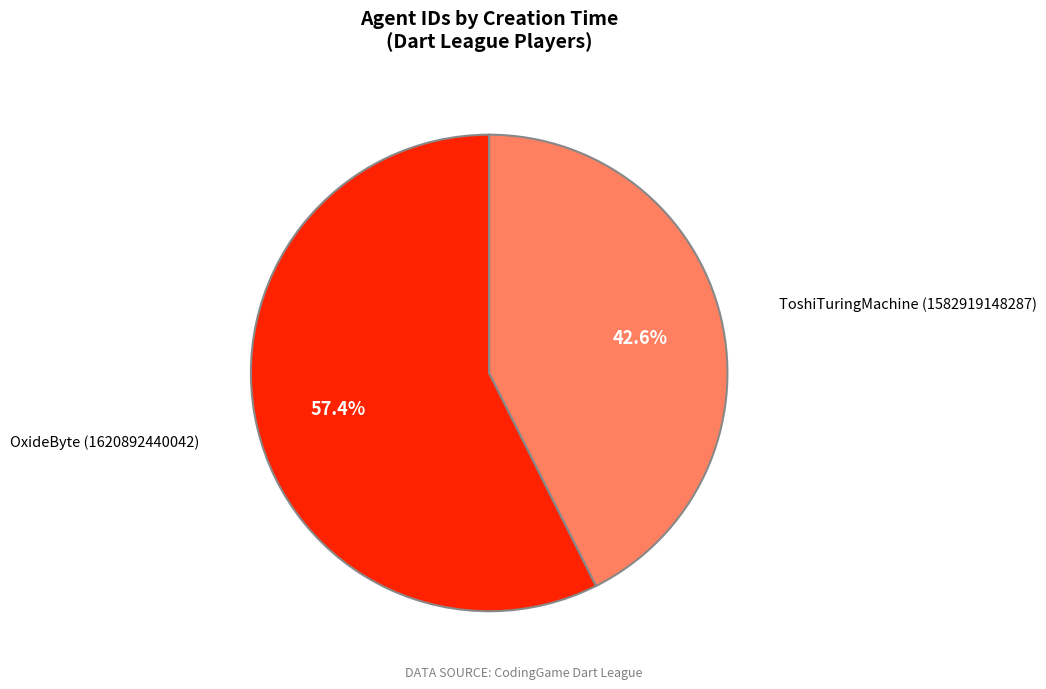

Rank the categories by value from lowest to highest.

ToshiTuringMachine (1582919148287), OxideByte (1620892440042)